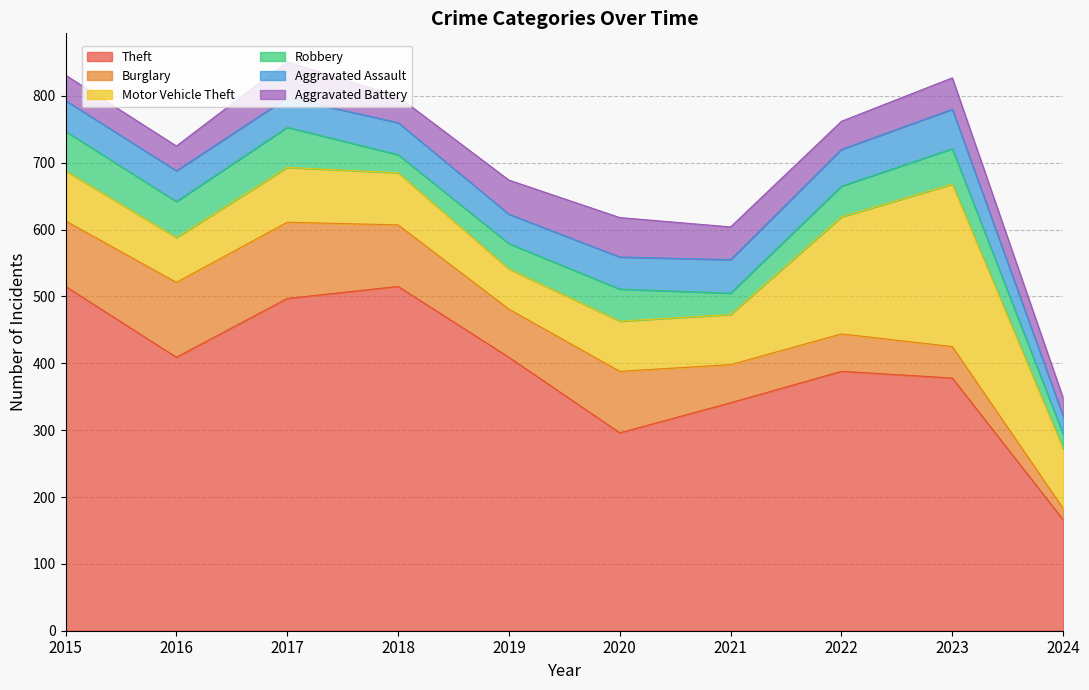

Rank the series at 2016 from lowest to highest value.

Aggravated Battery, Aggravated Assault, Robbery, Motor Vehicle Theft, Burglary, Theft